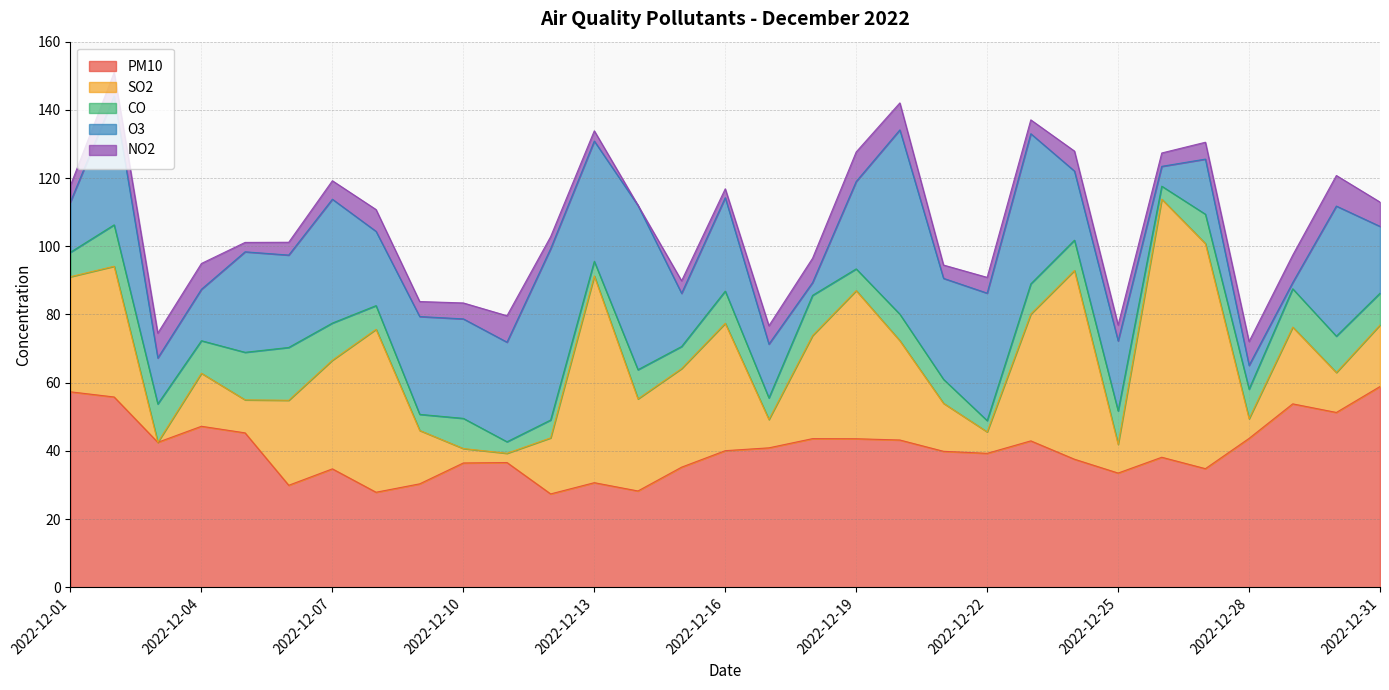

Which series has the largest total across all categories?

PM10